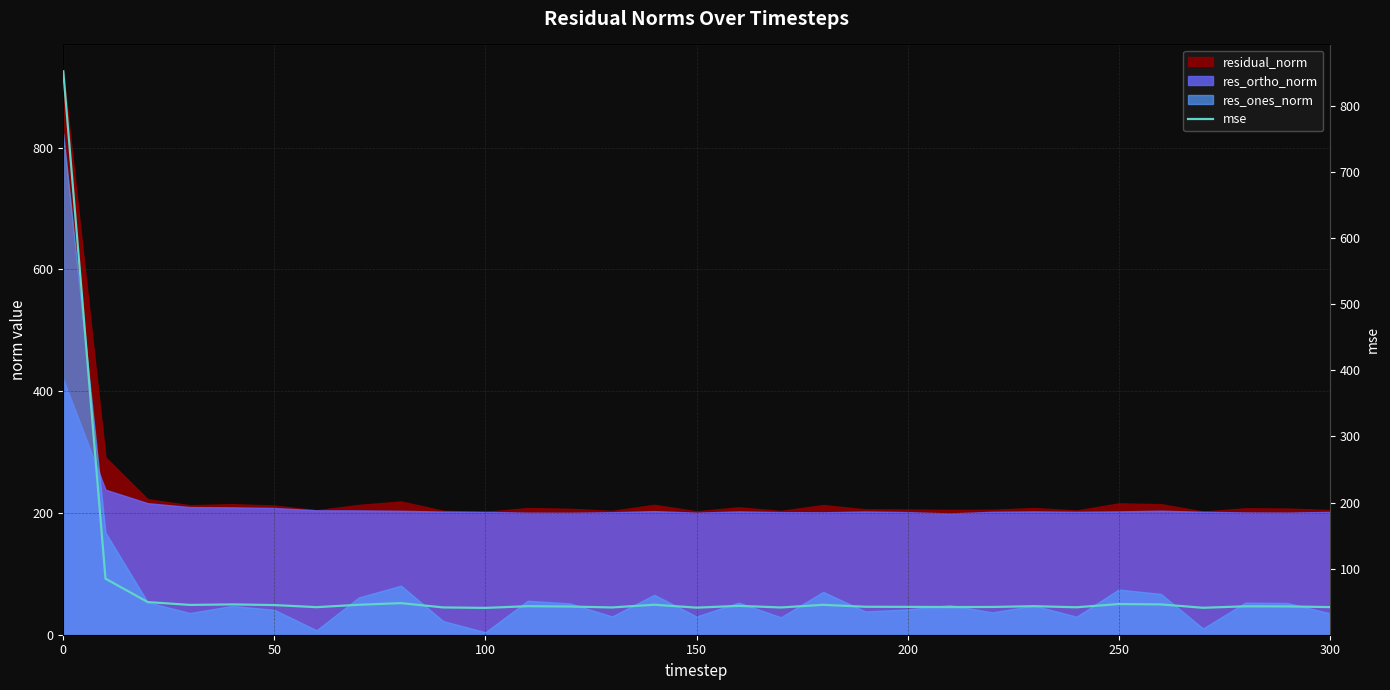

Where is the first local maximum?

200